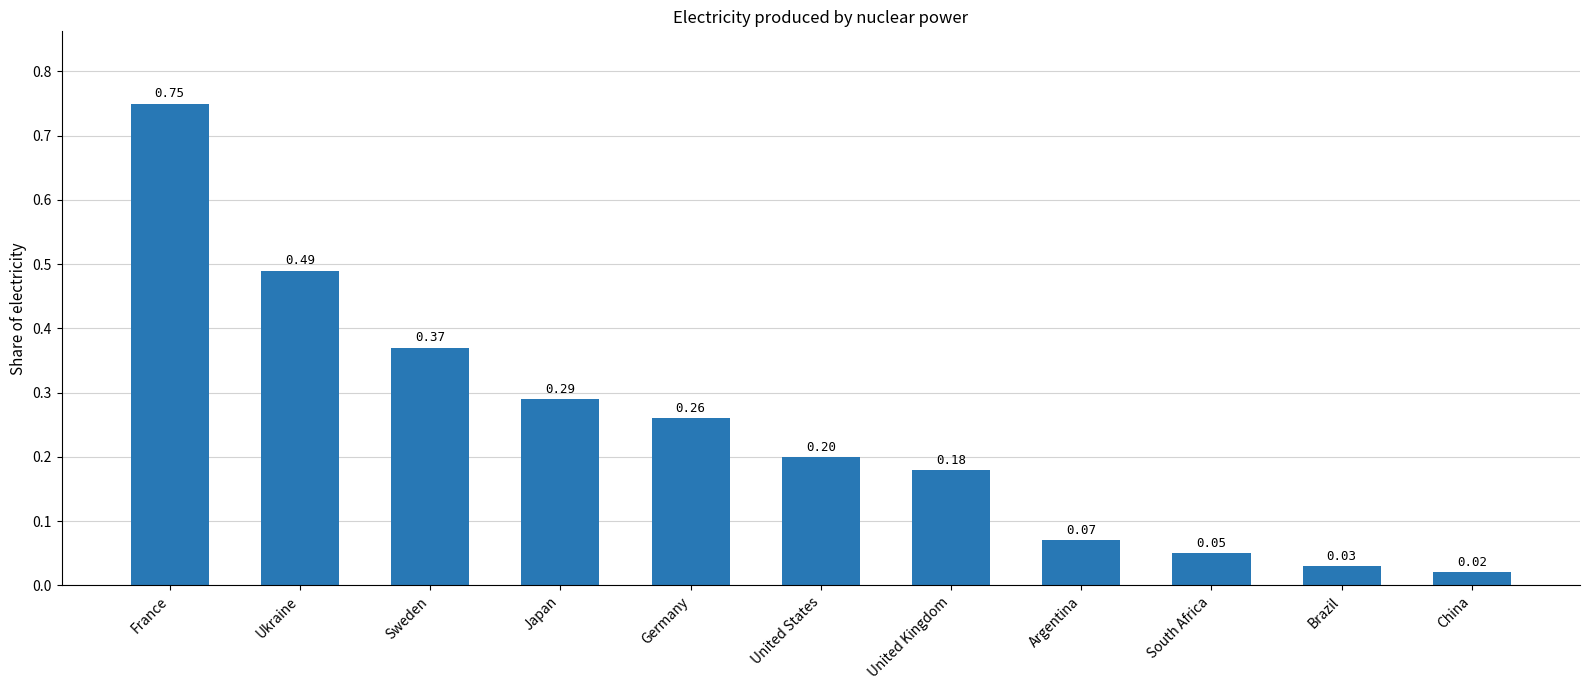

What is the change in value from France to United Kingdom?

-0.6